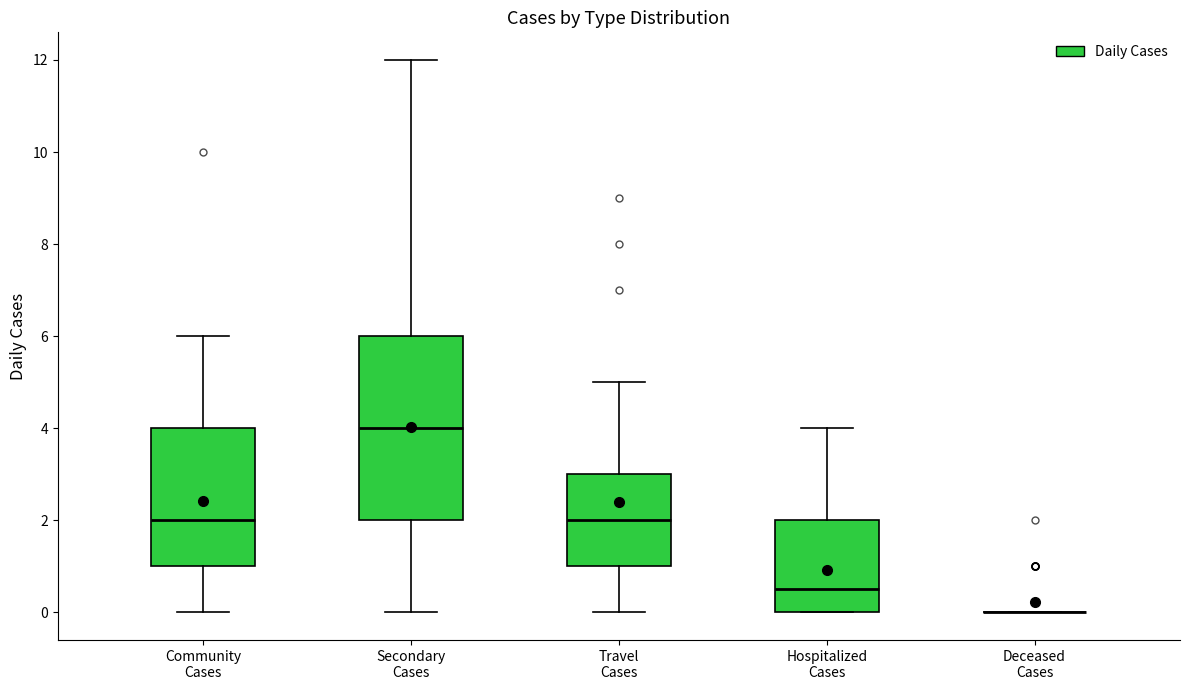

Where does the upper whisker of the box for Community Cases end on the y-axis? The values are not printed on the chart, so give them approximately, as read against the axis.

6.0